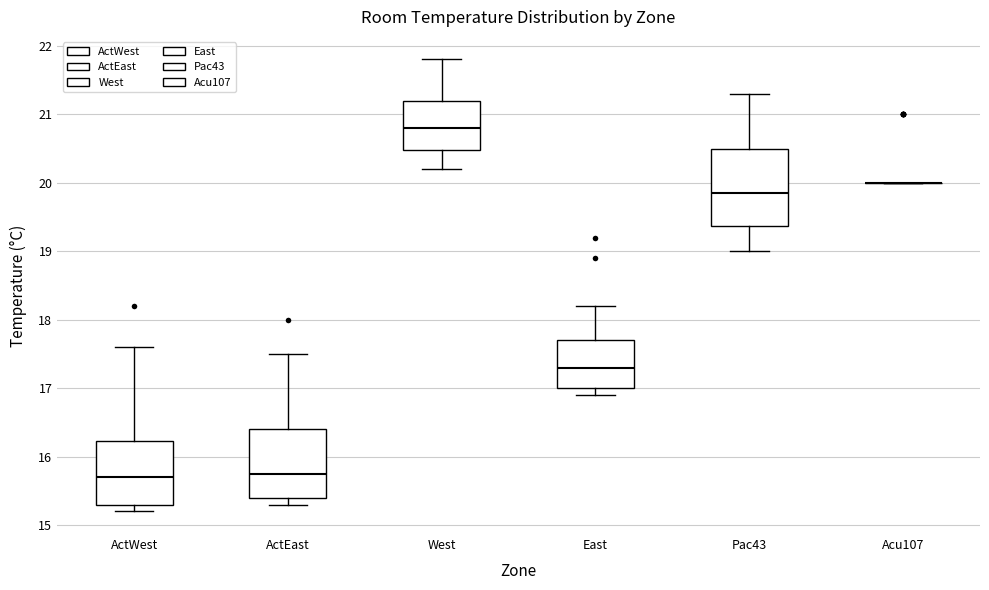

Where does the lower whisker of the box for ActWest end on the y-axis? The values are not printed on the chart, so give them approximately, as read against the axis.

15.2